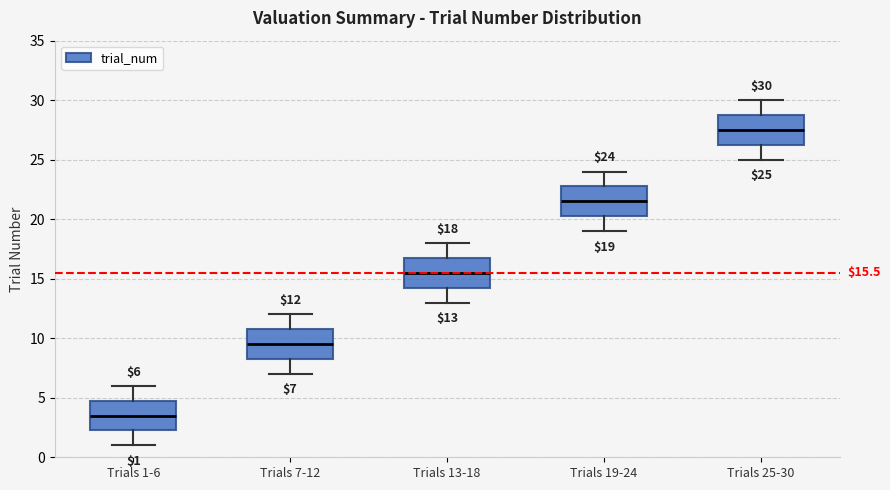

Which box's median line is the highest?

Trials 25-30